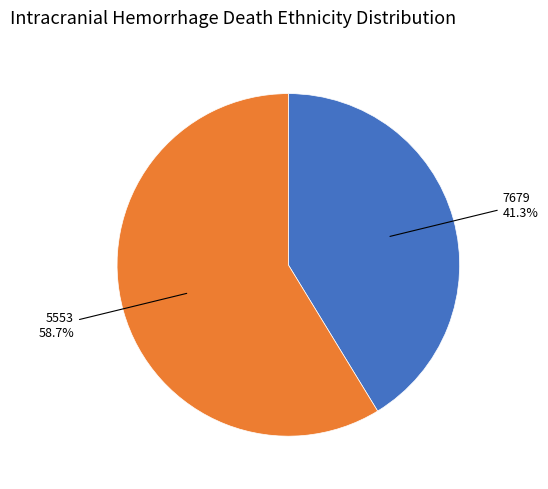

What is the majority slice?

5553